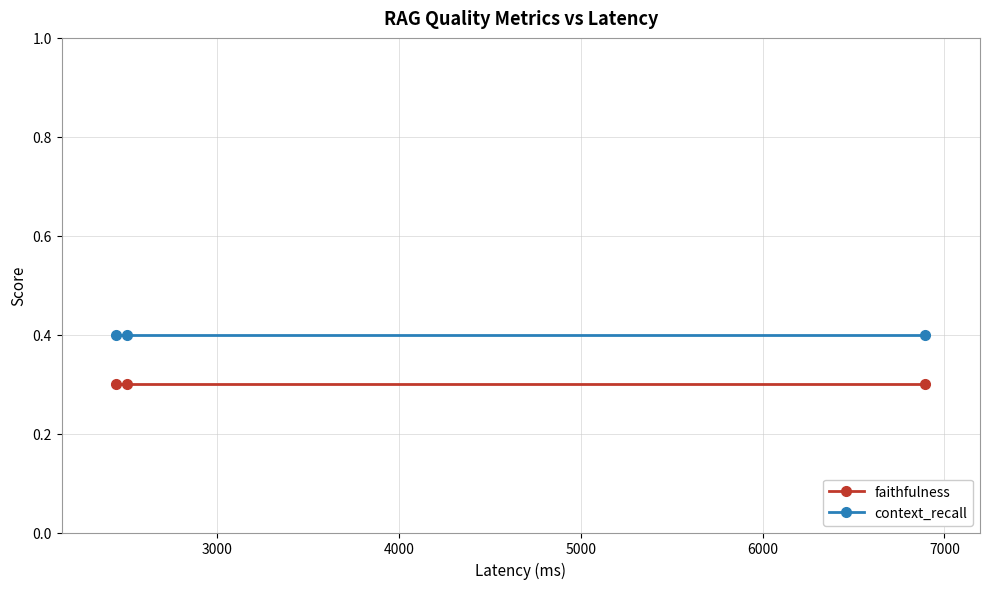

List the series in order of their peak value, highest first.

context_recall, faithfulness